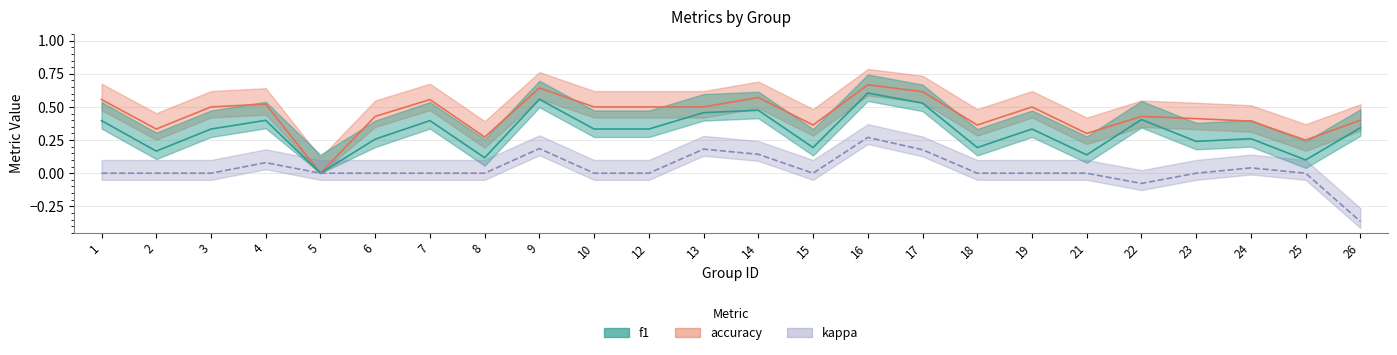

Is it true that f1 equals 0.3 at 26?

True